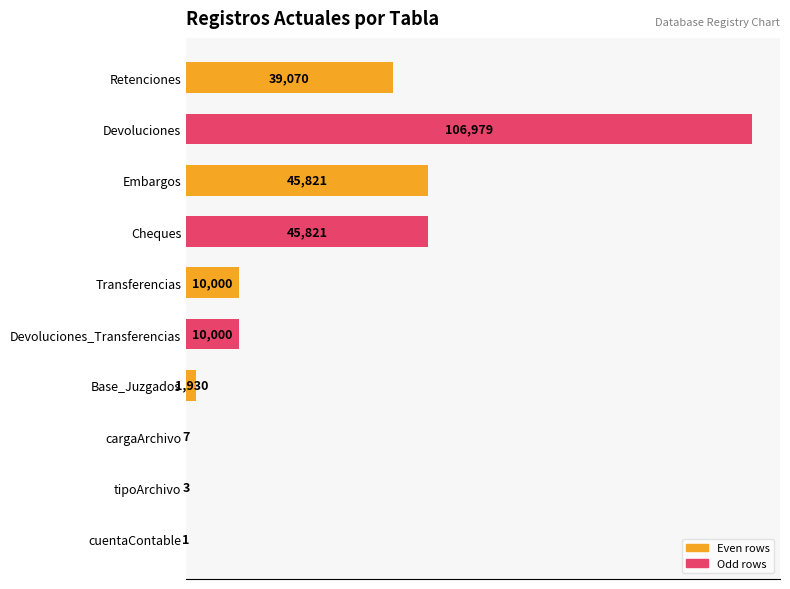

The chart shows a value of 45821 at Embargos. True or false?

True